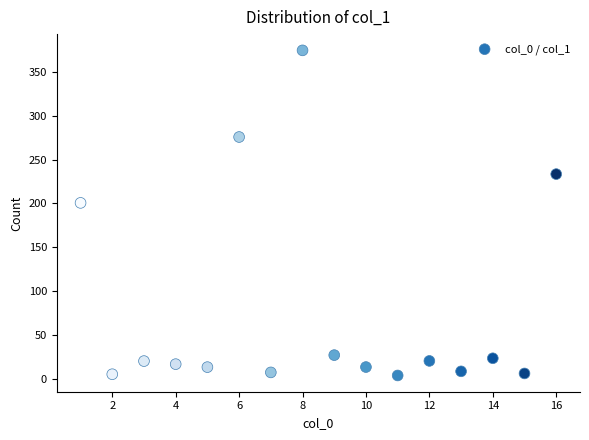

What is the range of Y values (max minus min)?

370.7